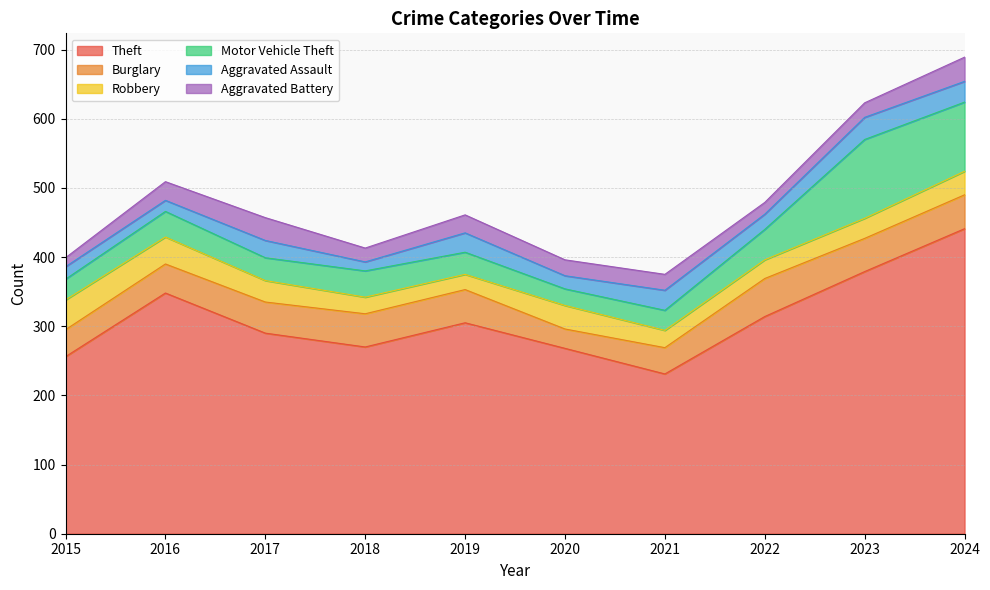

Is it true that Burglary equals 55 at 2022?

True